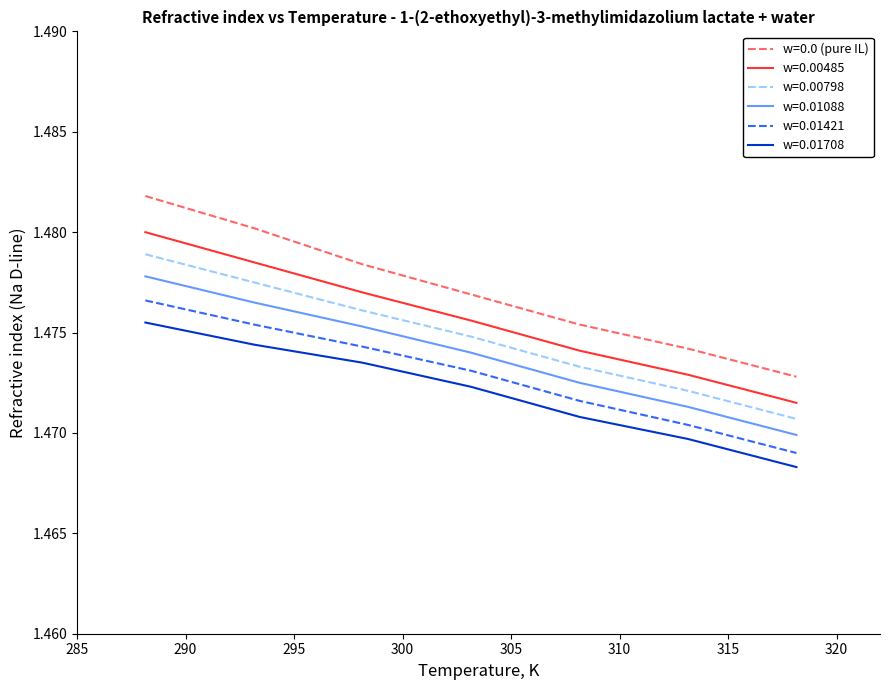

Which series has the largest total across all categories?

w=0.0 (pure IL)